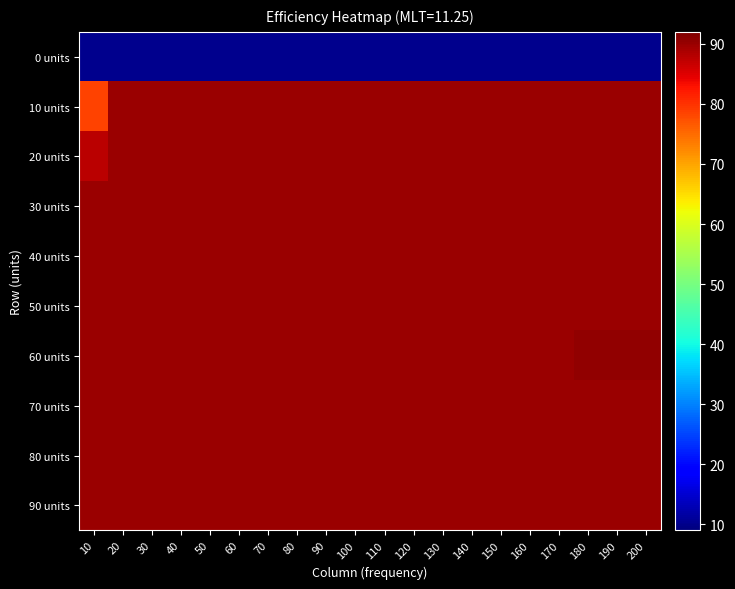

Rank the series by their maximum value, from lowest to highest.

0 units, 10 units, 20 units, 30 units, 40 units, 50 units, 70 units, 80 units, 90 units, 60 units